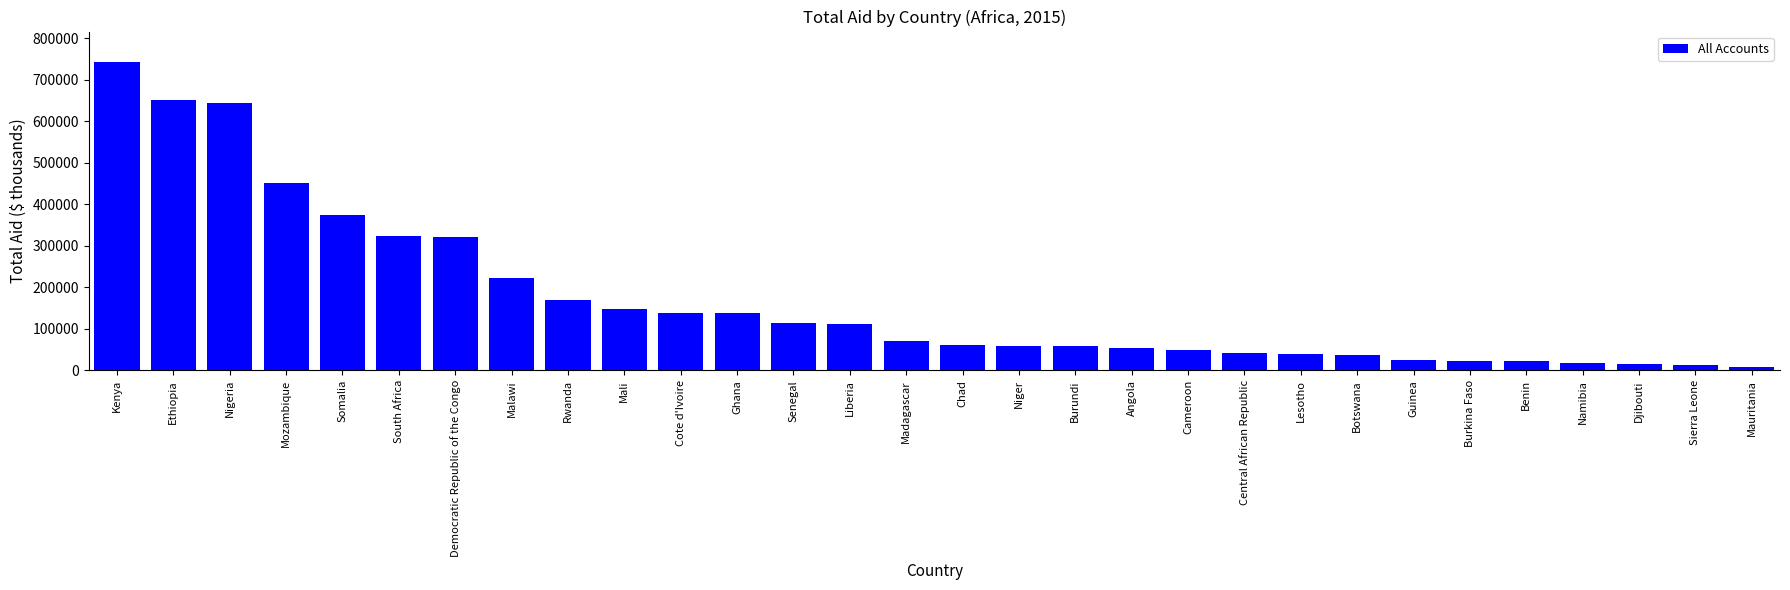

Does the chart contain any negative values?

No